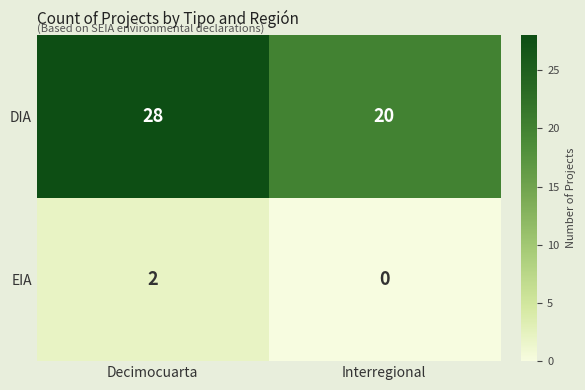

Which series has the widest spread of values?

DIA